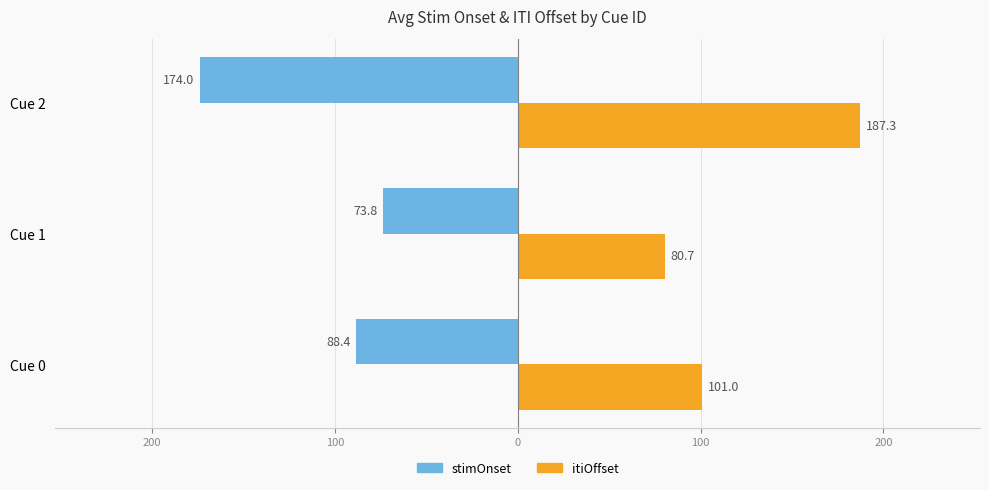

What is the difference between the values at Cue 1 and Cue 2?

106.6